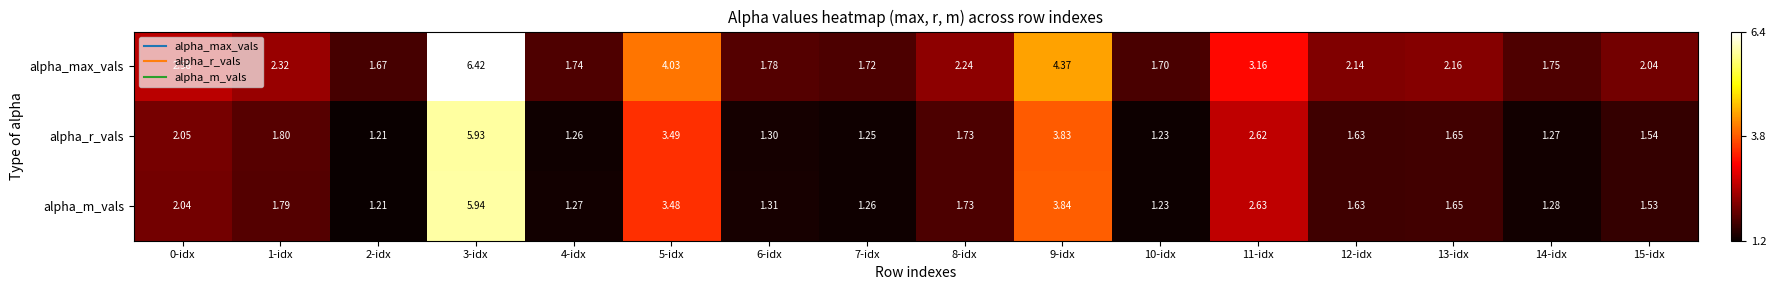

Which series has the largest range (max minus min)?

alpha_max_vals